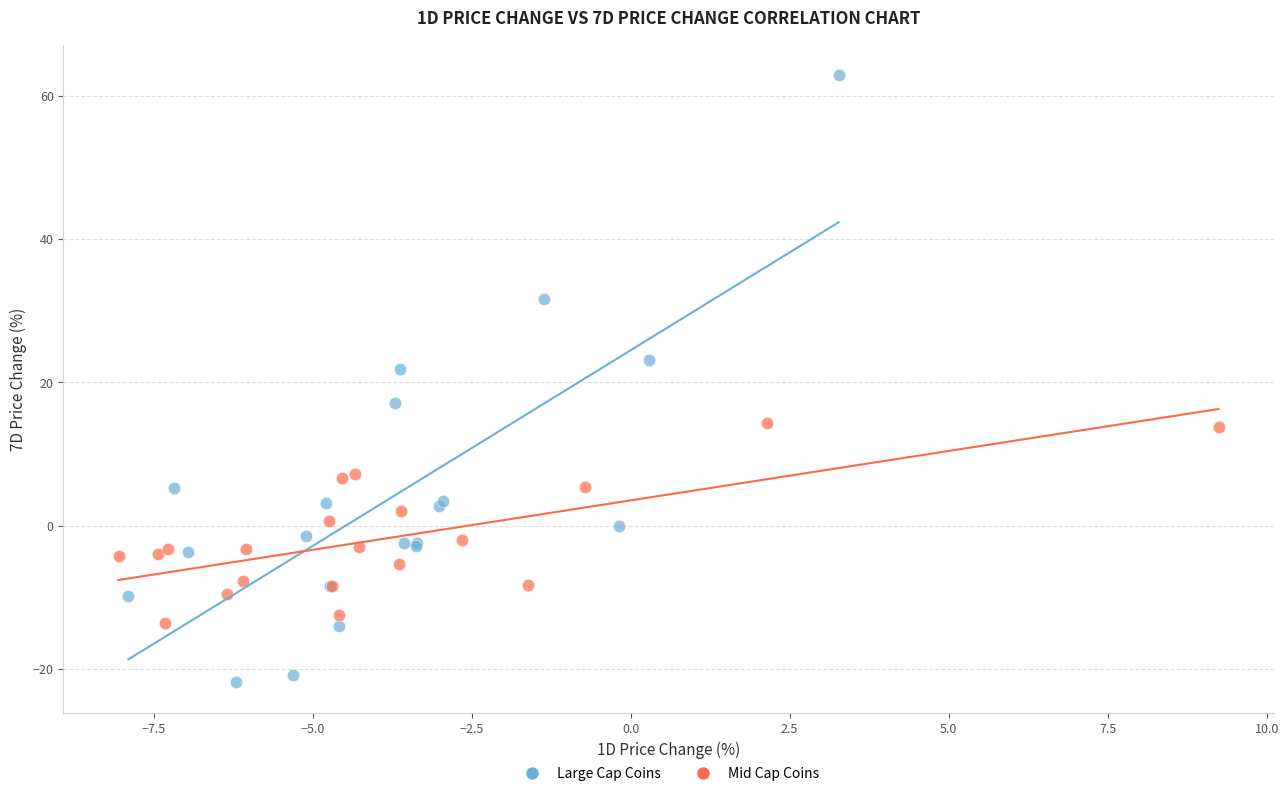

Which series has the largest Y range (max minus min)?

Large Cap Coins